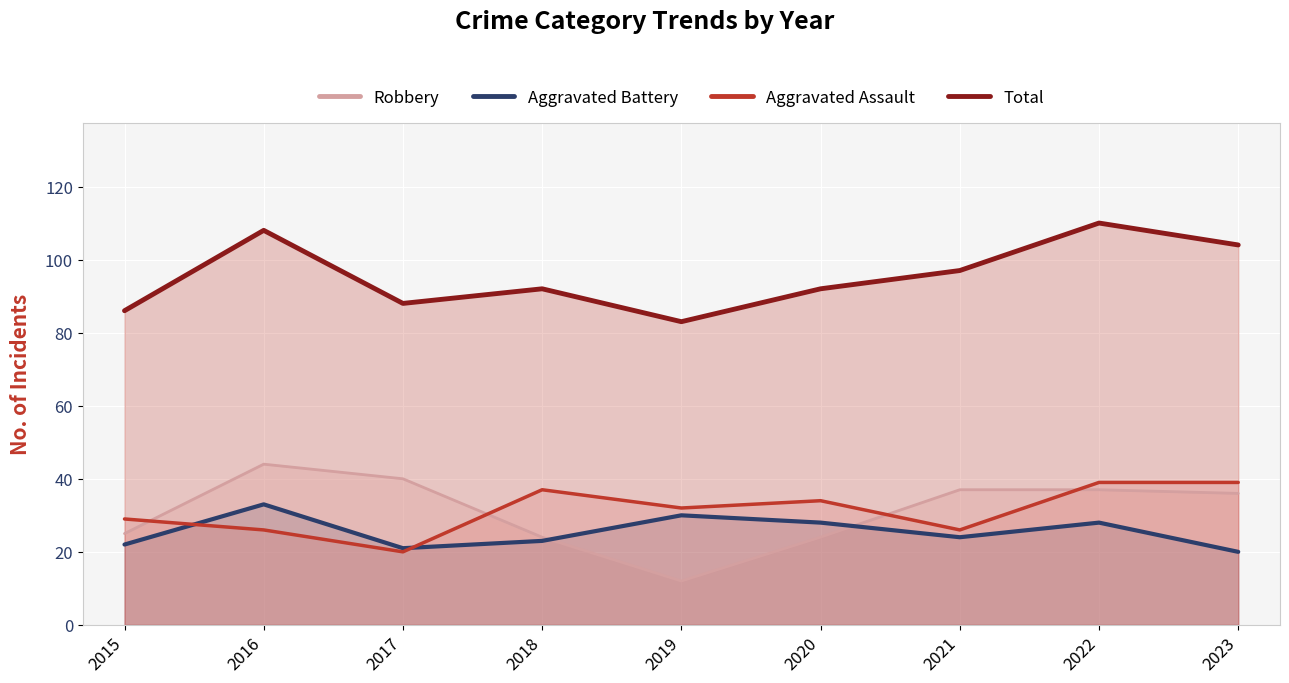

Is the value of Total at 2018 greater than the value of Aggravated Assault at 2016?

Yes